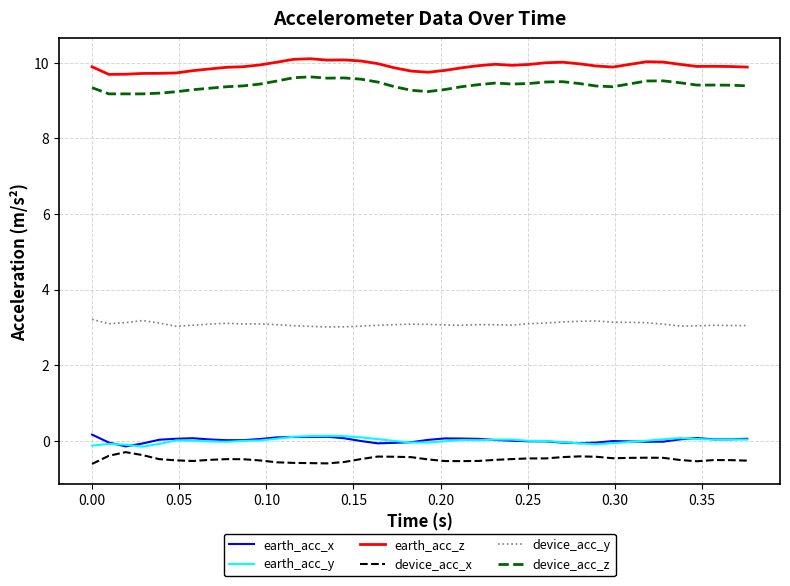

How many categories are shown in the chart?

40